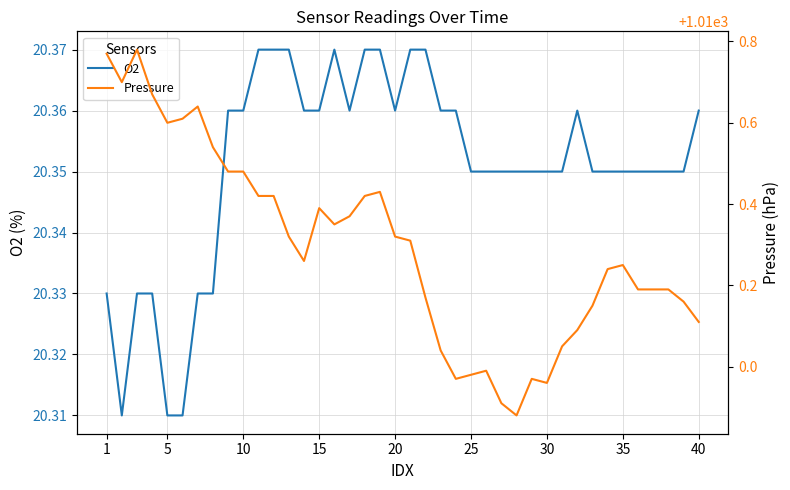

The value of O2 at 25 is 13.6. True or false?

False